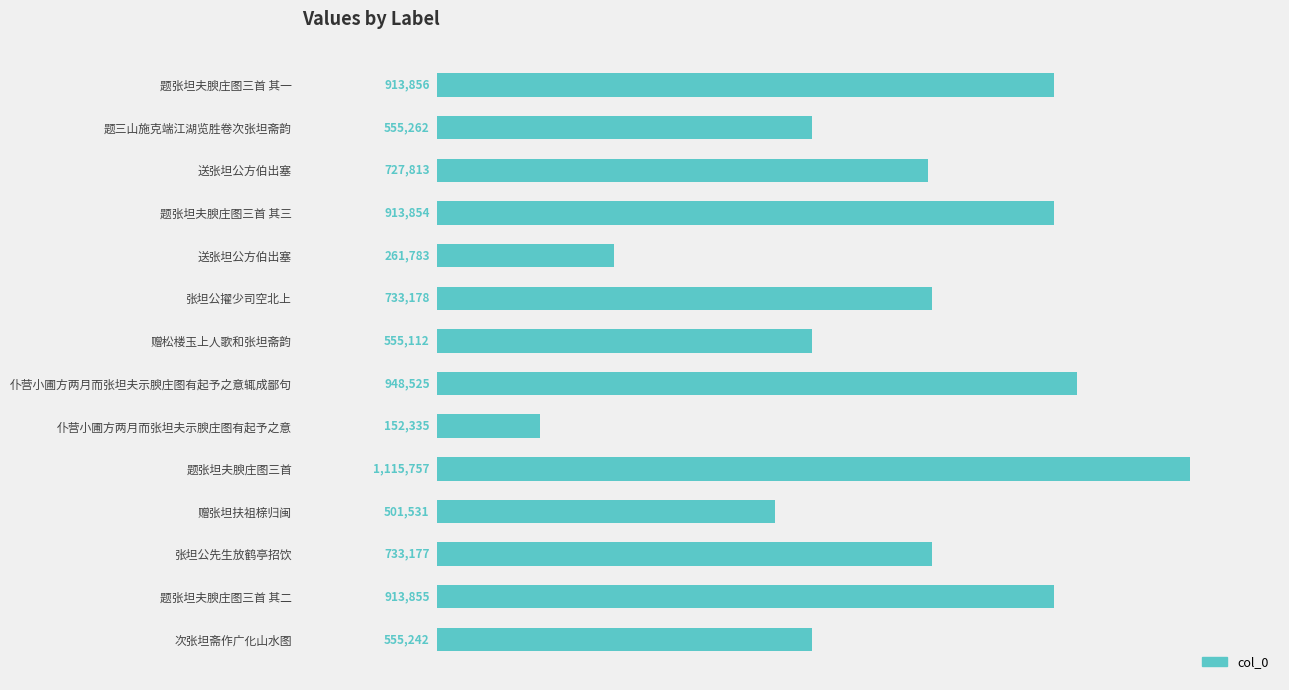

Does the chart contain any negative values?

No